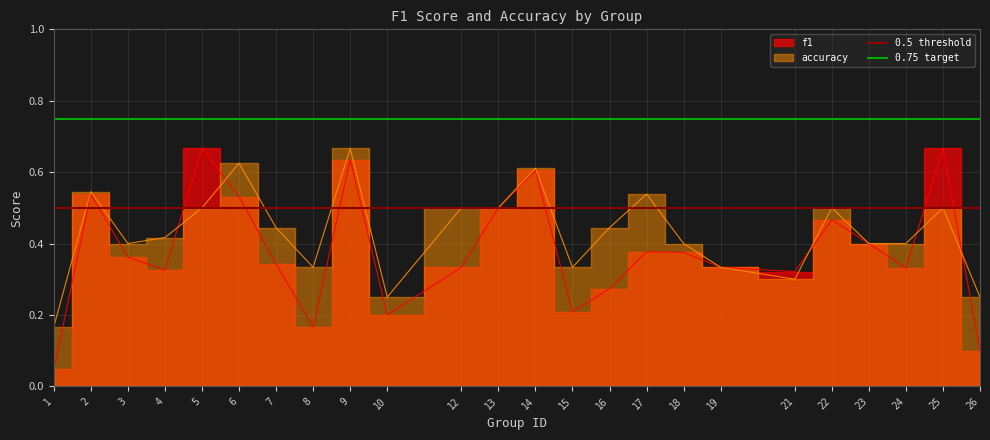

What is the sum of all 0.75 target values?

1.5